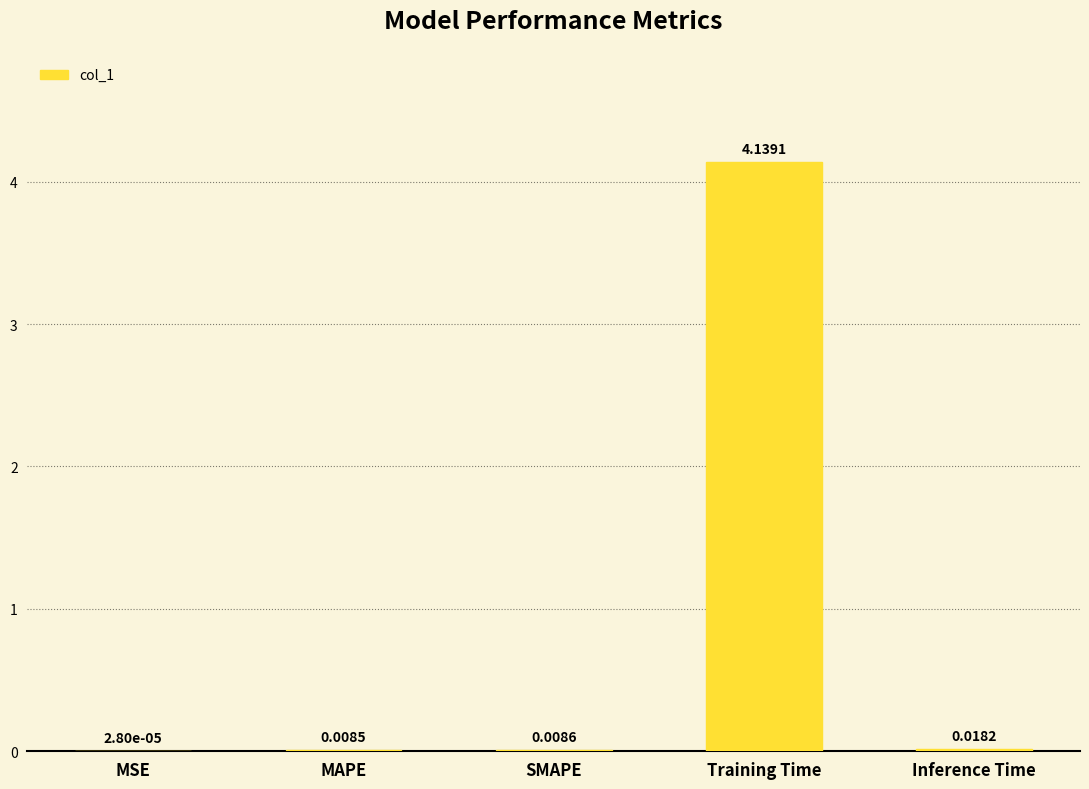

At which category does the chart reach its peak across all series?

Training Time